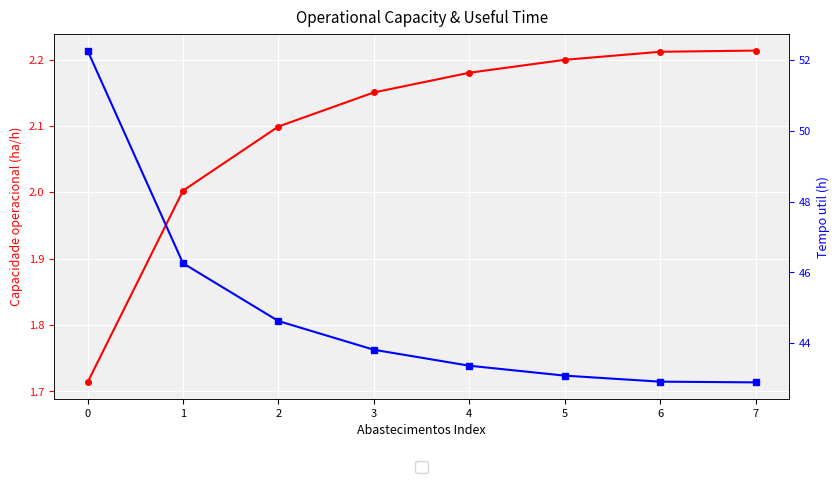

Which has a higher value, 6 or 1?

6